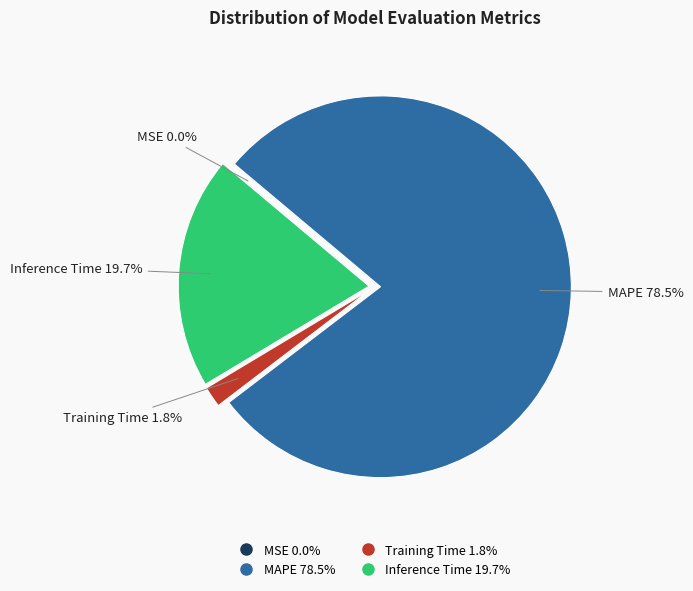

Is there any slice that represents more than half of the pie?

Yes